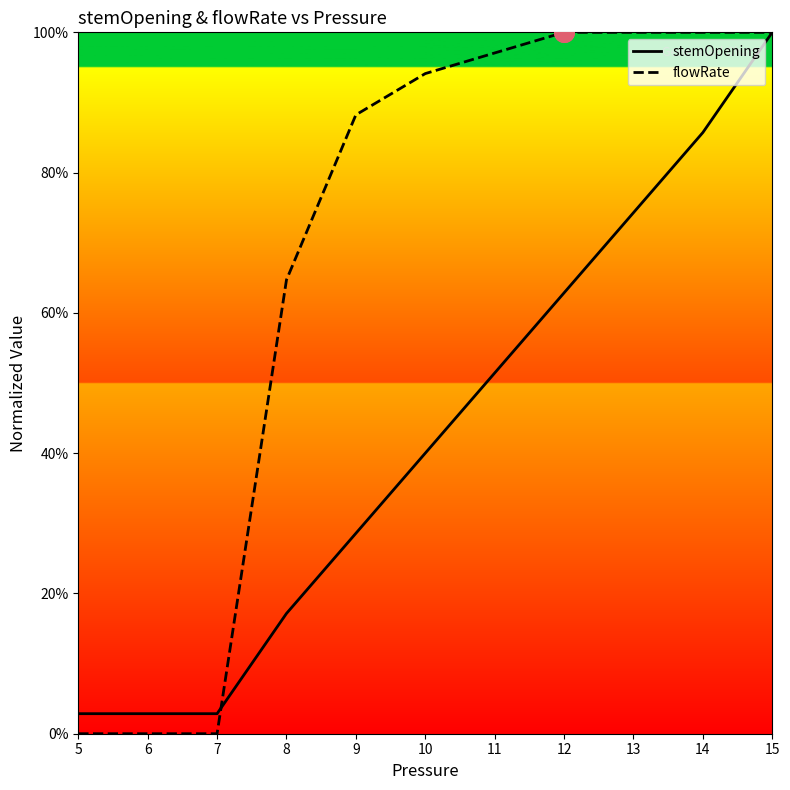

At which category is the sum across all series the highest?

15